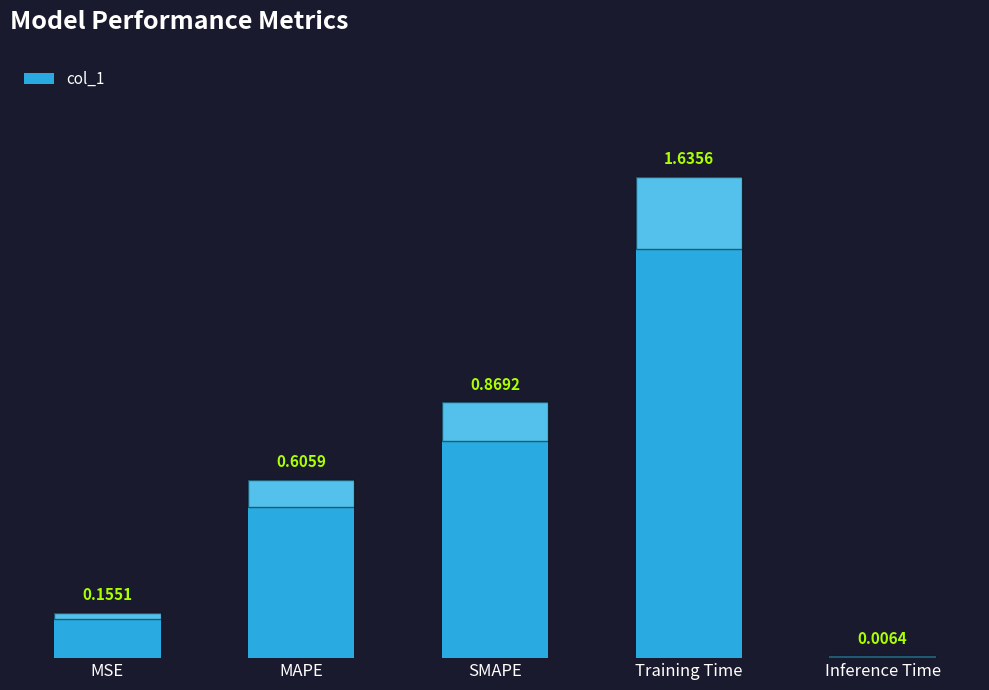

Which label corresponds to the smallest value in the chart?

Inference Time